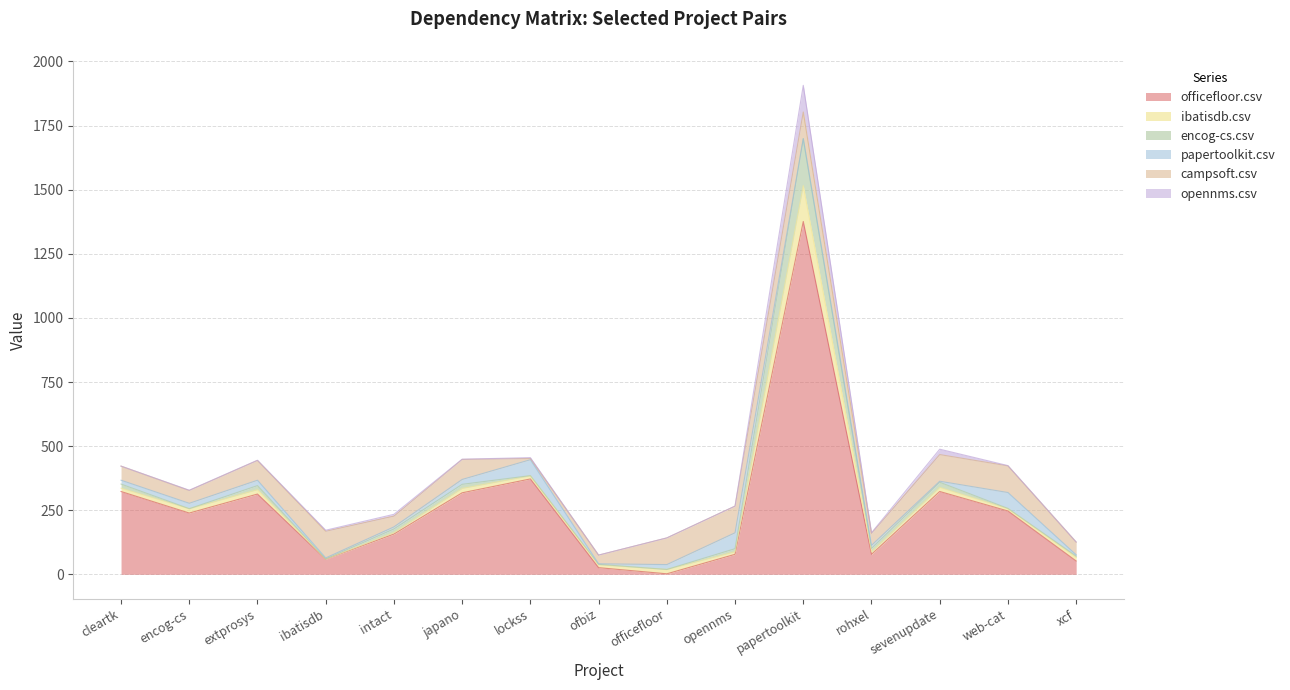

Reading left to right, what are all the values shown in this chart?

officefloor.csv: 323	239	313	59	157	318	372	26	2	78	1376	78	323	247	52
ibatisdb.csv: 13	17	17	0	6	17	12	11	17	10	140	10	16	9	14
encog-cs.csv: 16	0	16	1	14	16	1	2	0	12	183	13	20	1	5
papertoolkit.csv: 15	21	21	4	8	19	62	2	19	62	0	12	4	62	5
campsoft.csv: 55	50	77	104	42	78	5	34	104	104	104	47	104	104	50
opennms.csv: 0	1	1	4	7	1	3	0	0	0	104	2	21	1	0